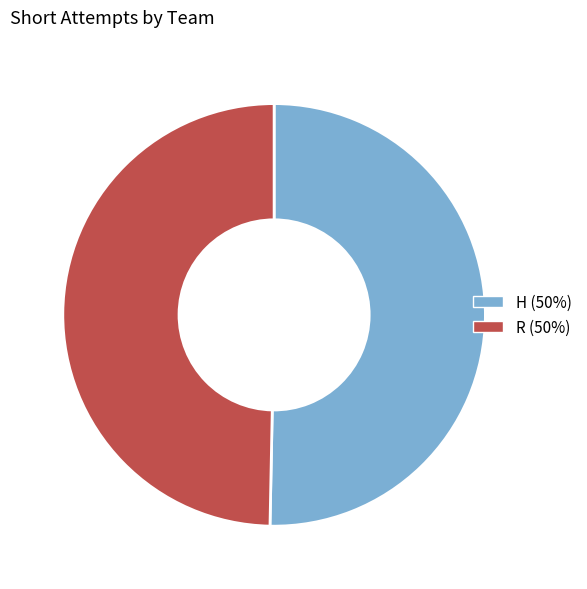

Which has a higher value, H or R?

H